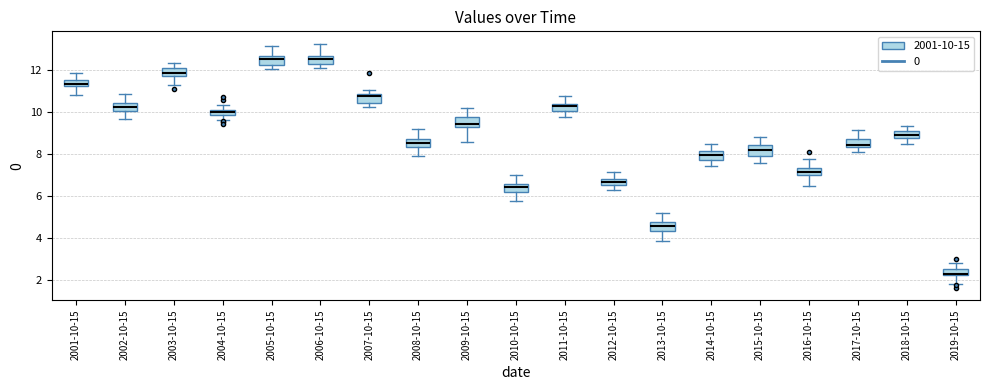

Where does the upper whisker of the box for 2012-10-15 end on the y-axis? The values are not printed on the chart, so give them approximately, as read against the axis.

7.2